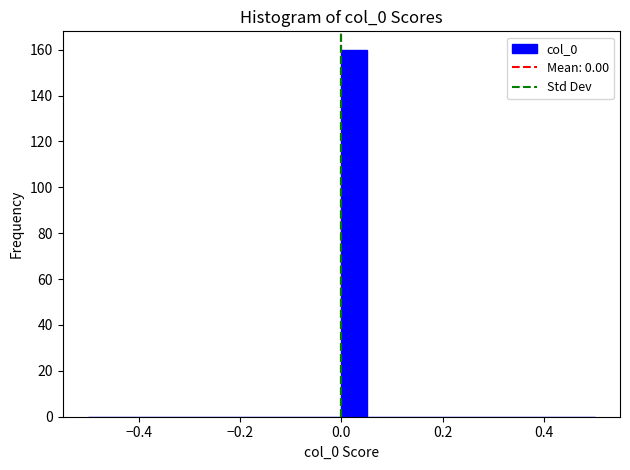

Around what value on the x-axis is the tallest bar? Give the approximate position of its centre, as read against the axis.

0.02